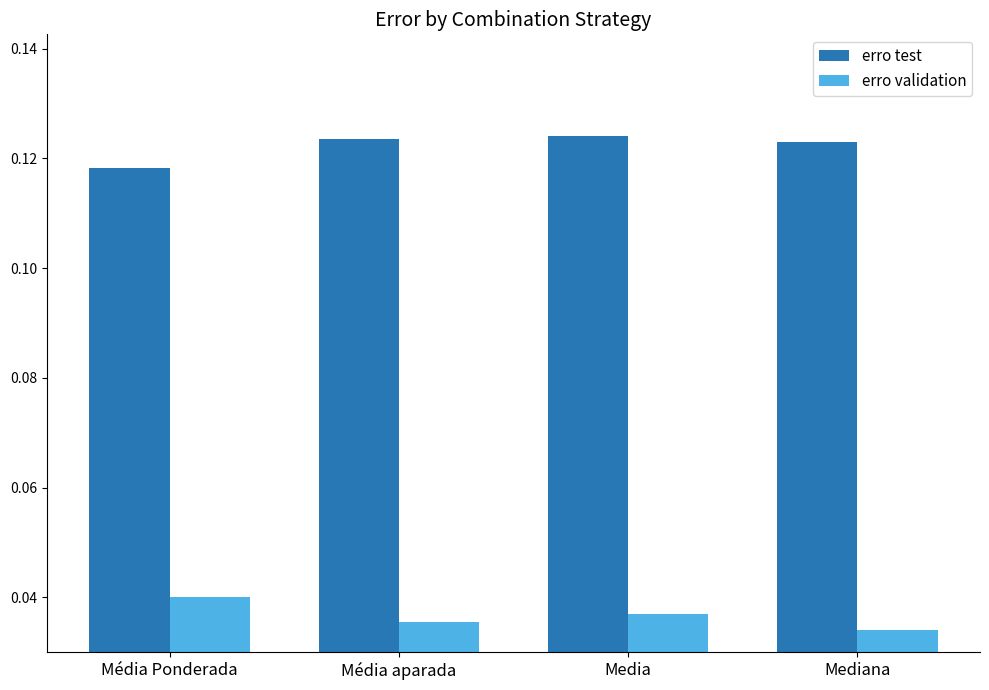

Which category has the lowest value in the erro test series?

Média Ponderada